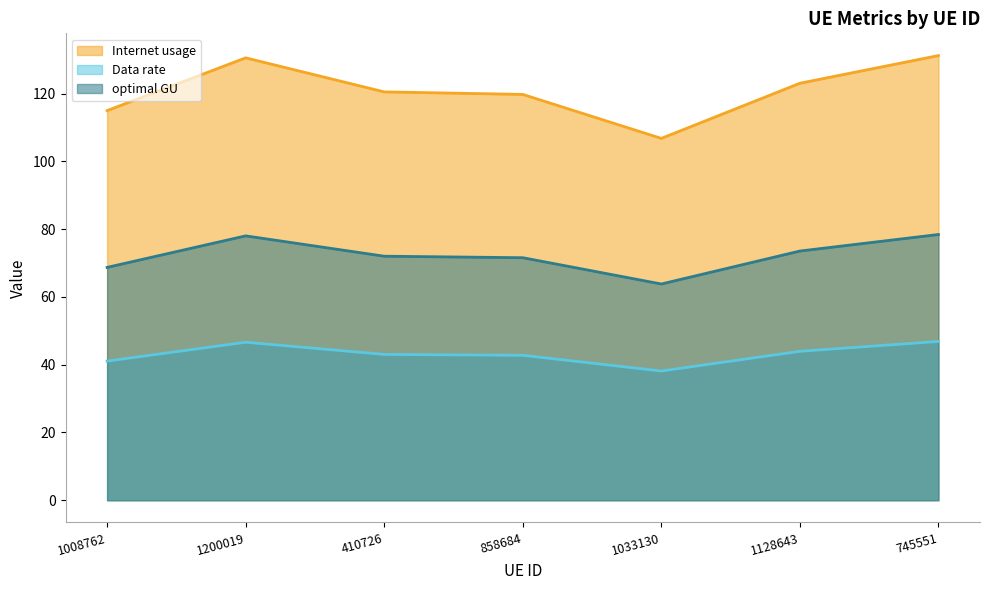

Read the Data rate value at 1008762.

41.1